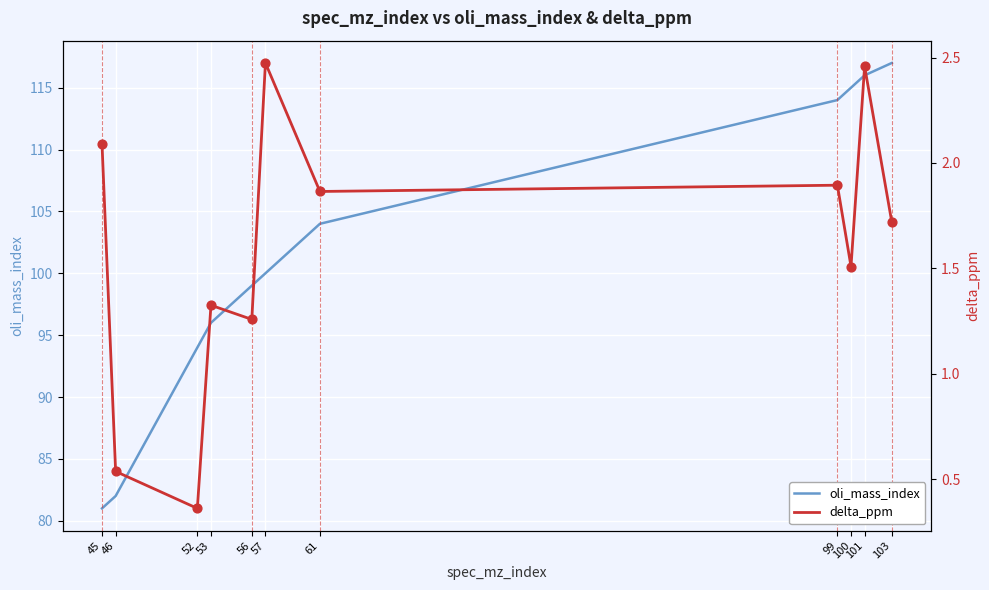

What is the total value across all series at 103?

118.7